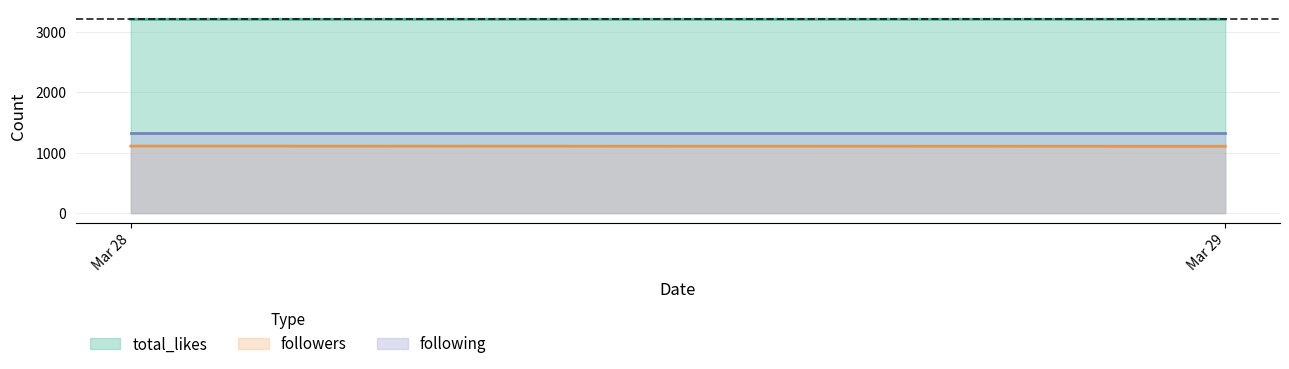

How many followers values are between 1108 and 1111?

2